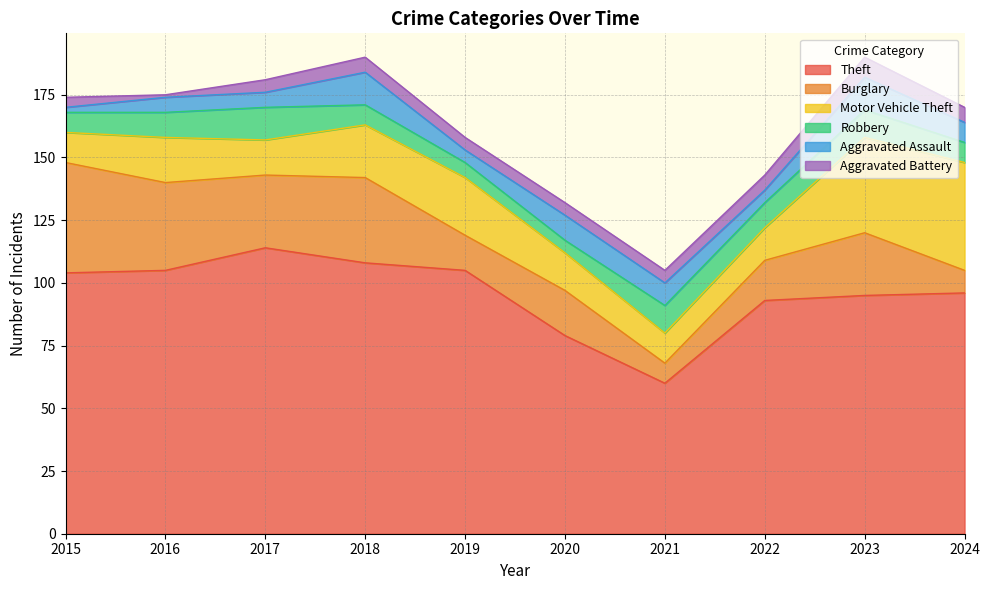

What is the sum of the Aggravated Battery values at 2023 and 2015?

12